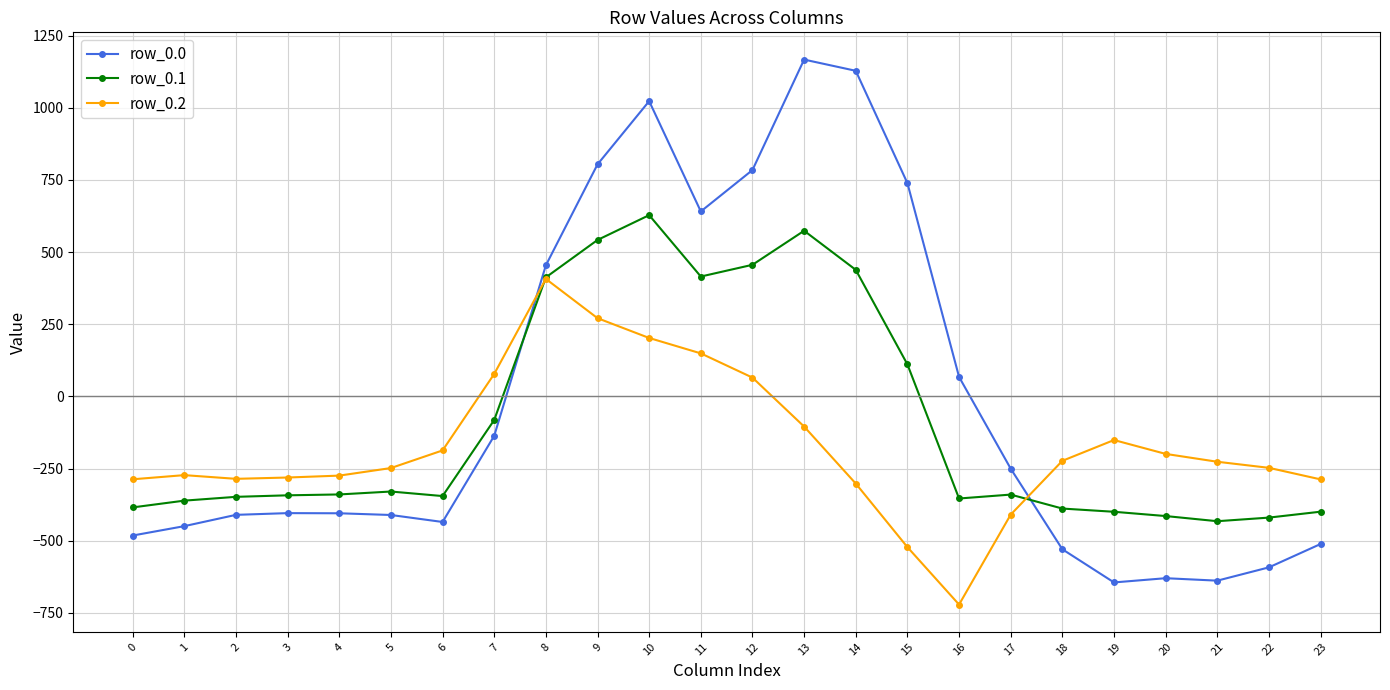

At which label does row_0.2 first exceed -226?

6